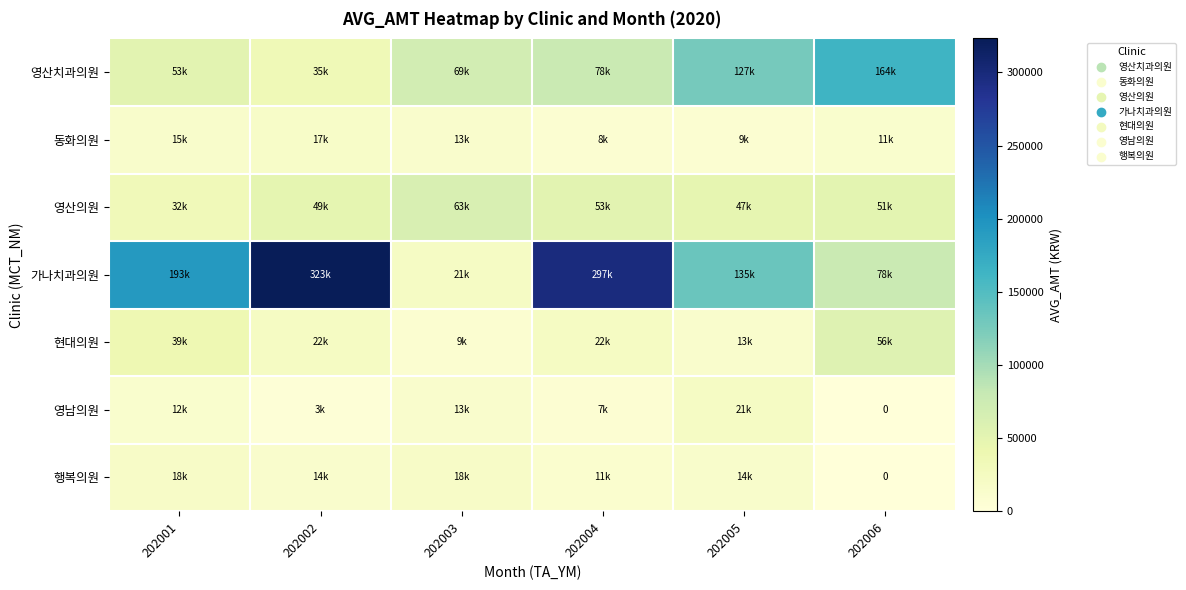

At how many categories does at least one series exceed 197544?

2